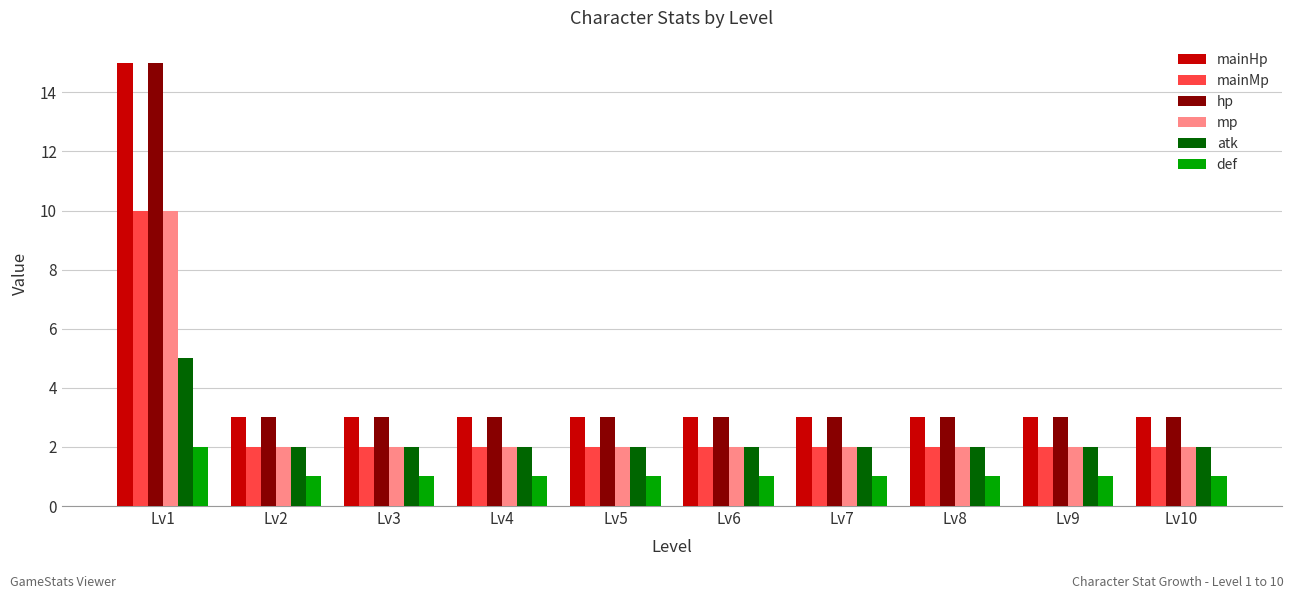

Is it true that hp equals 4 at Lv6?

False